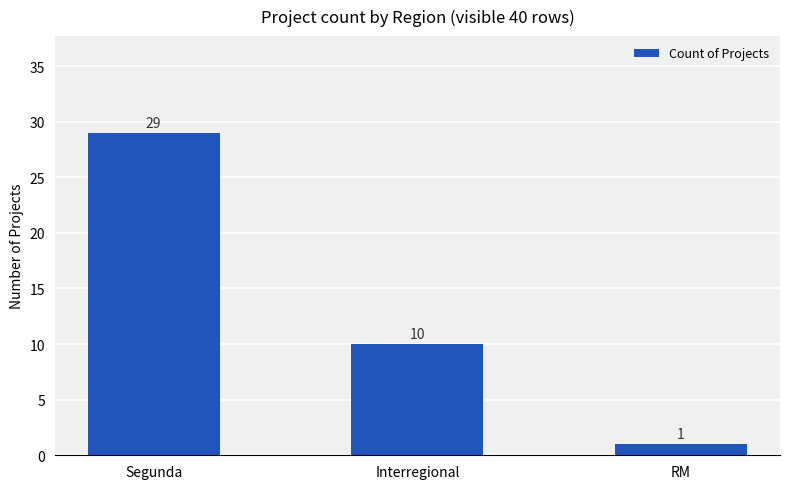

Approximately how many times larger is the value at Interregional compared to RM?

10.0